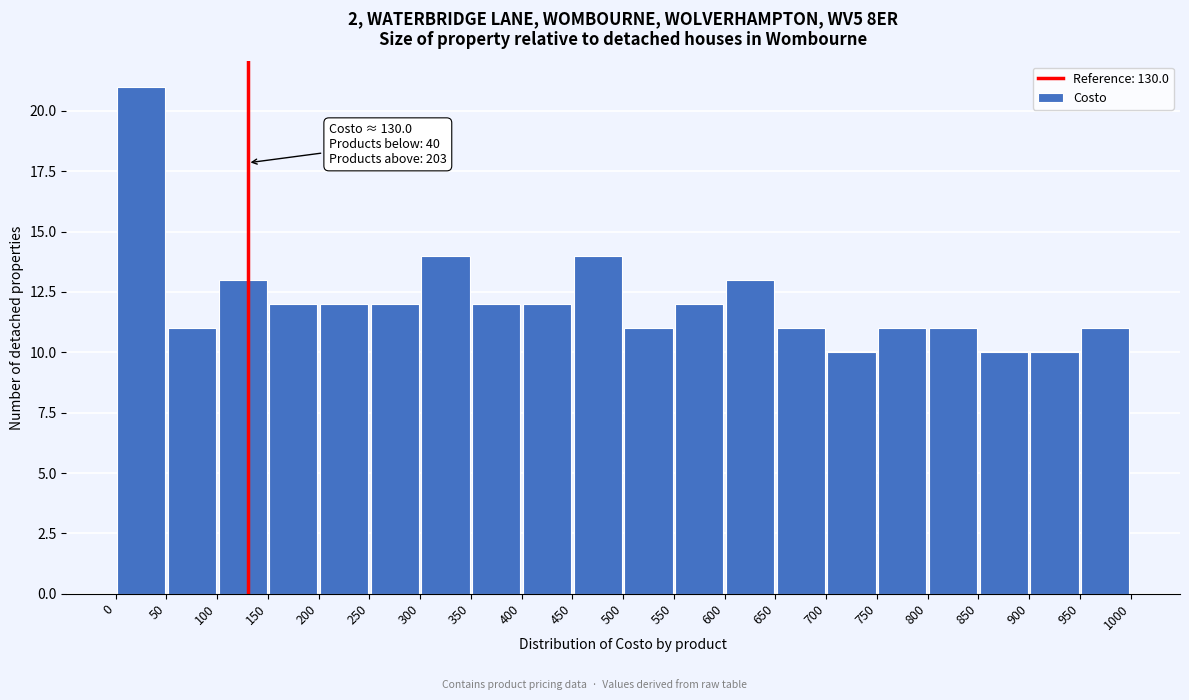

Which range on the x-axis has the tallest bar?

0 to 50